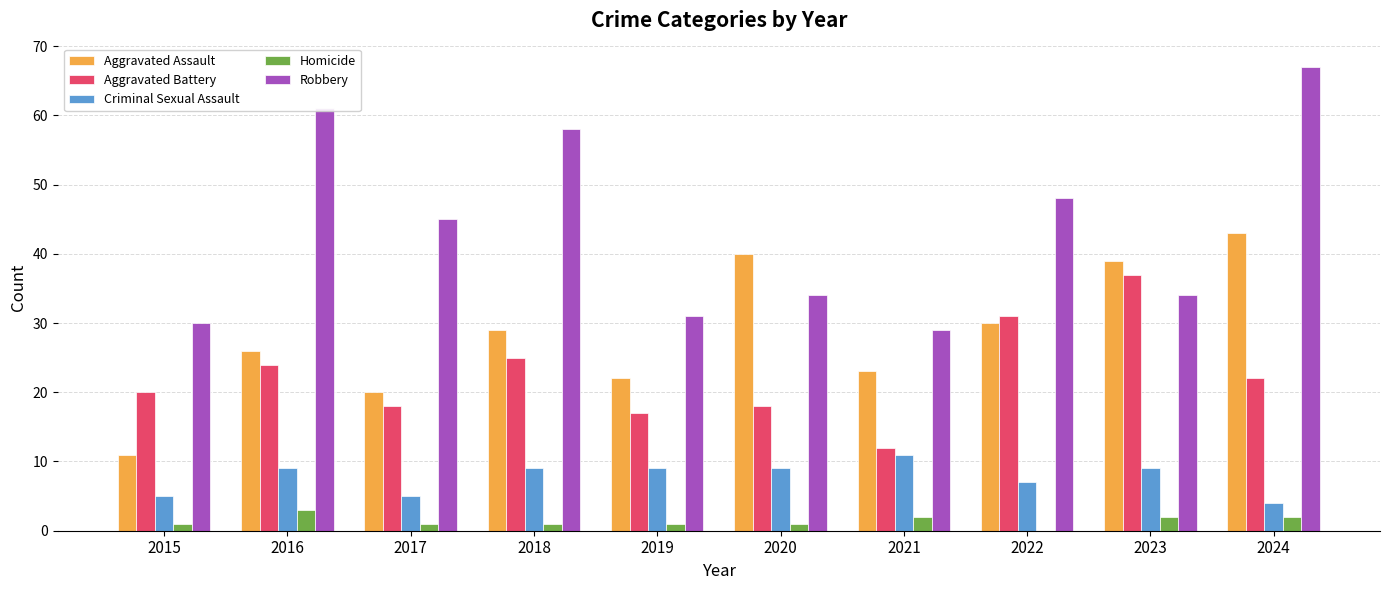

At which category does the chart reach its peak across all series?

2024